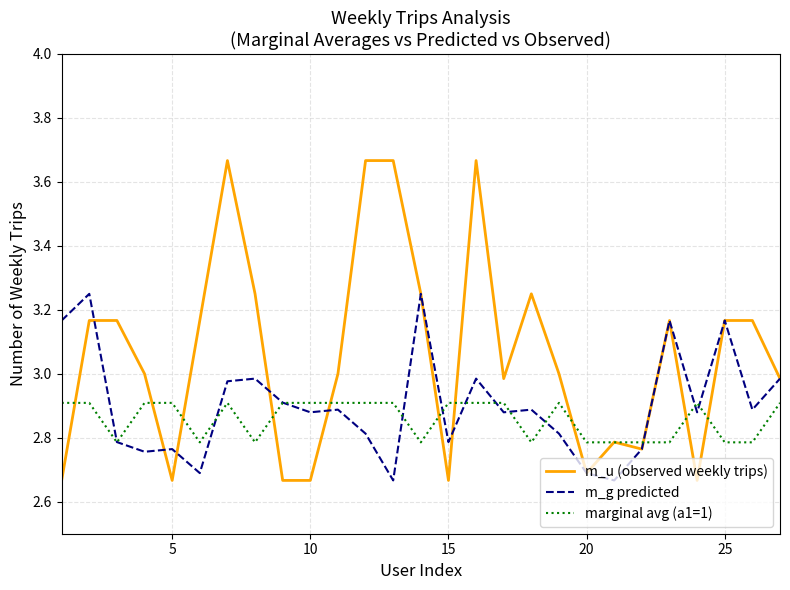

Which series has the largest range (max minus min)?

m_u (observed weekly trips)